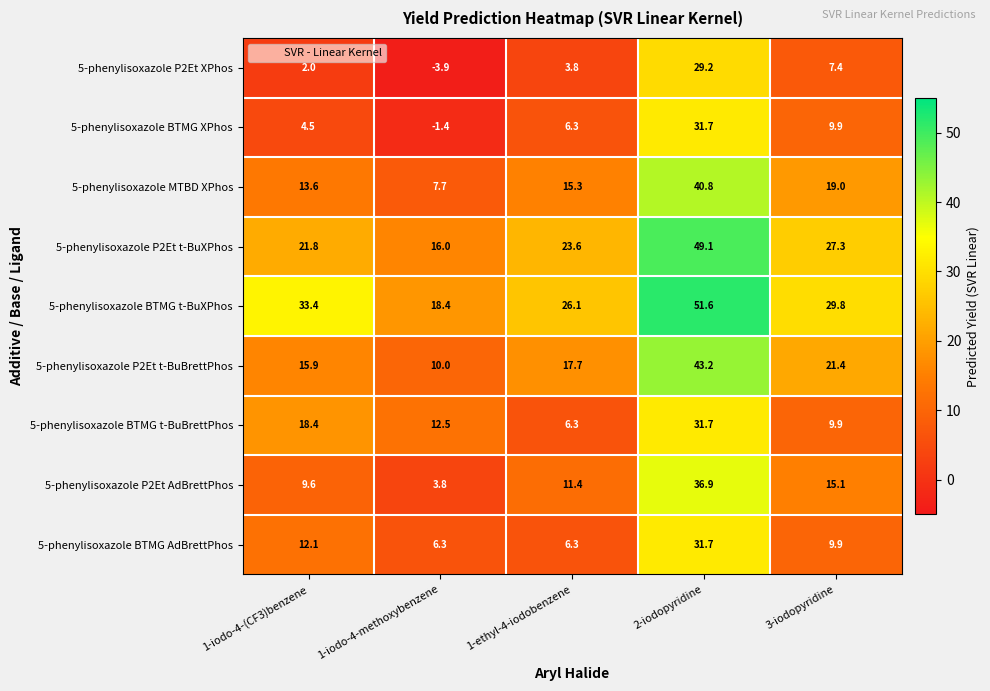

What is the lowest value of the 5-phenylisoxazole BTMG t-BuXPhos series?

18.4